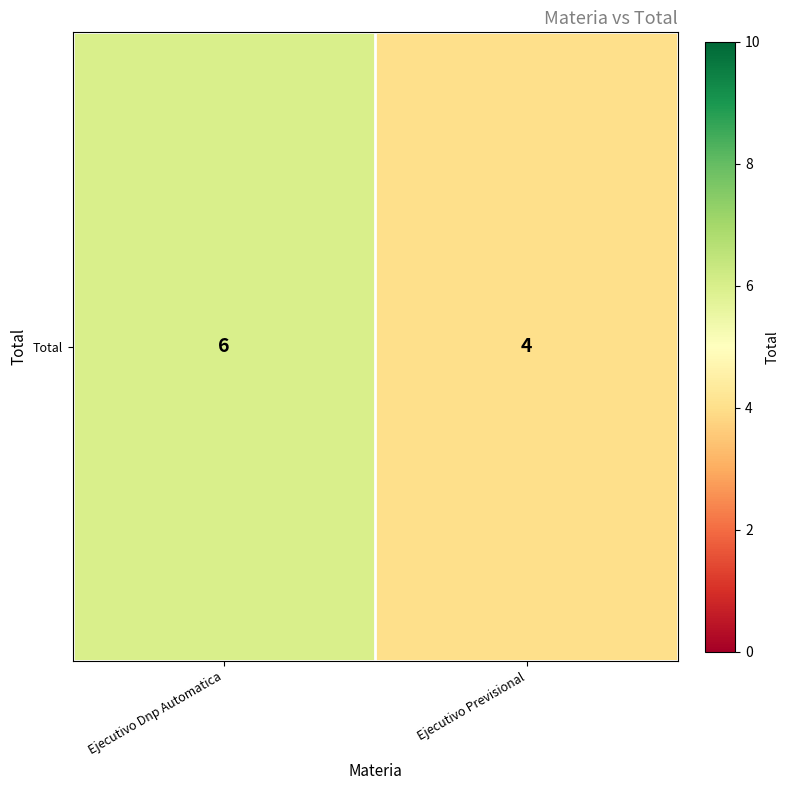

Rank the categories by value from lowest to highest.

Ejecutivo Previsional, Ejecutivo Dnp Automatica